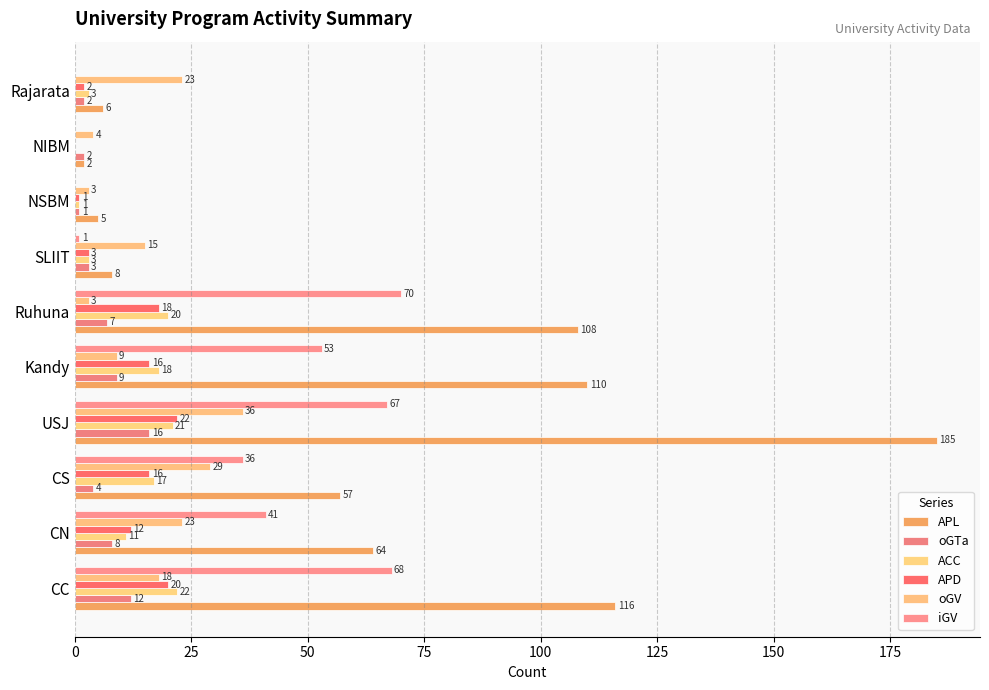

Count the number of categories in the chart.

10